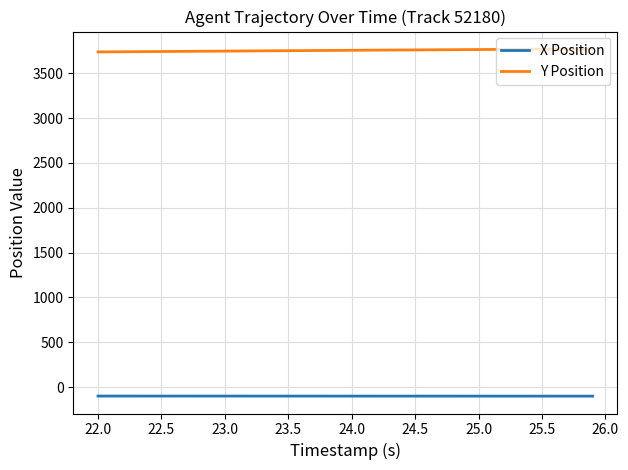

Rank the series by their average value, from highest to lowest.

Y Position, X Position